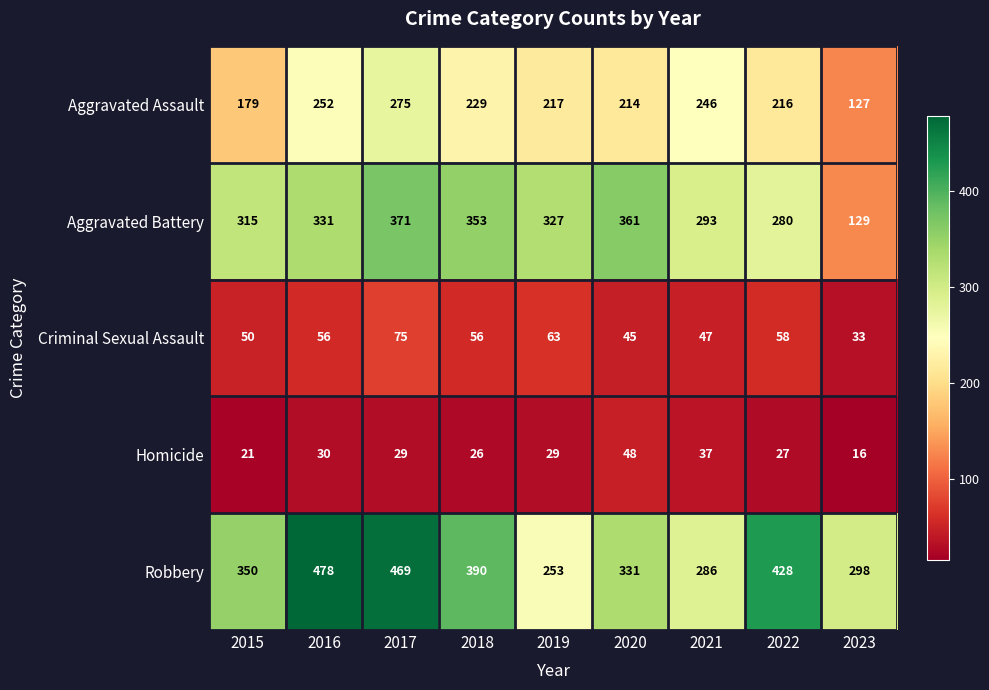

Which category has the highest value in the Homicide series?

2020